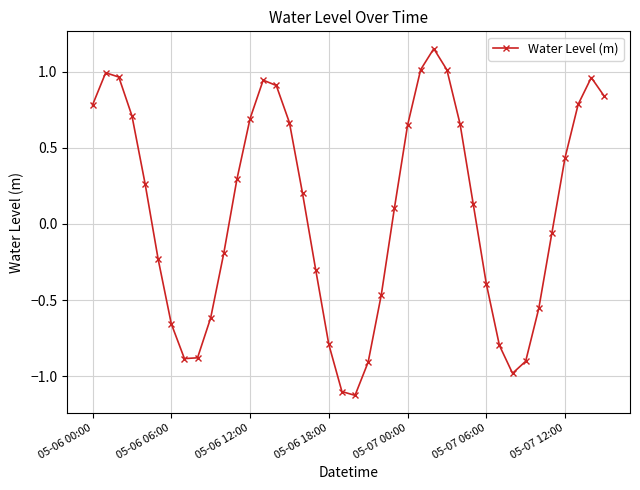

What is the minimum value shown in the chart?

-1.1